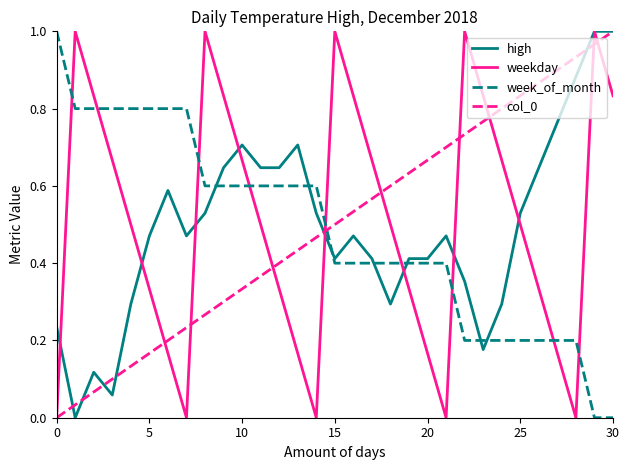

True or false: week_of_month and high intersect in this chart.

True